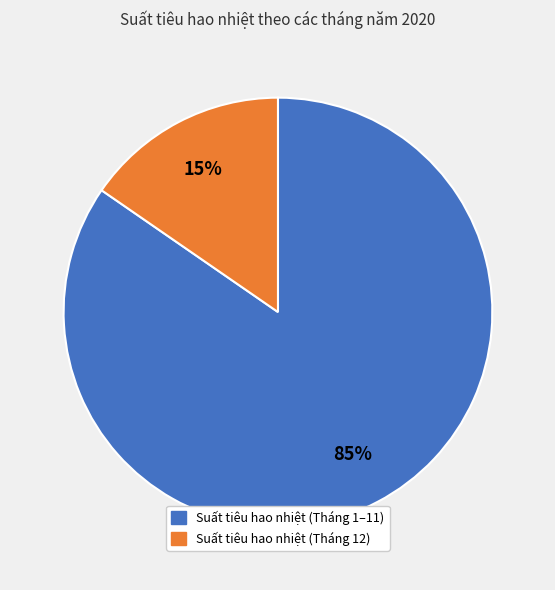

Is there any slice that represents more than half of the pie?

Yes